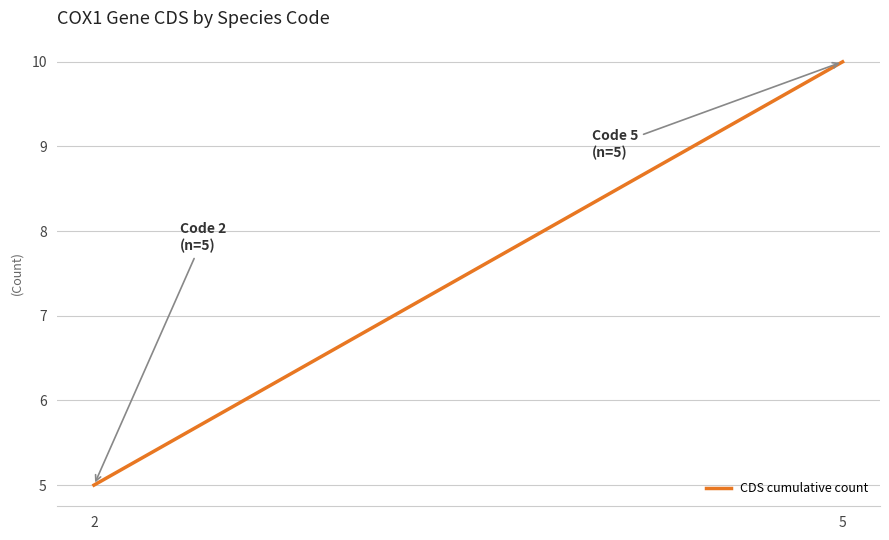

Rank the categories by value from highest to lowest.

5, 2